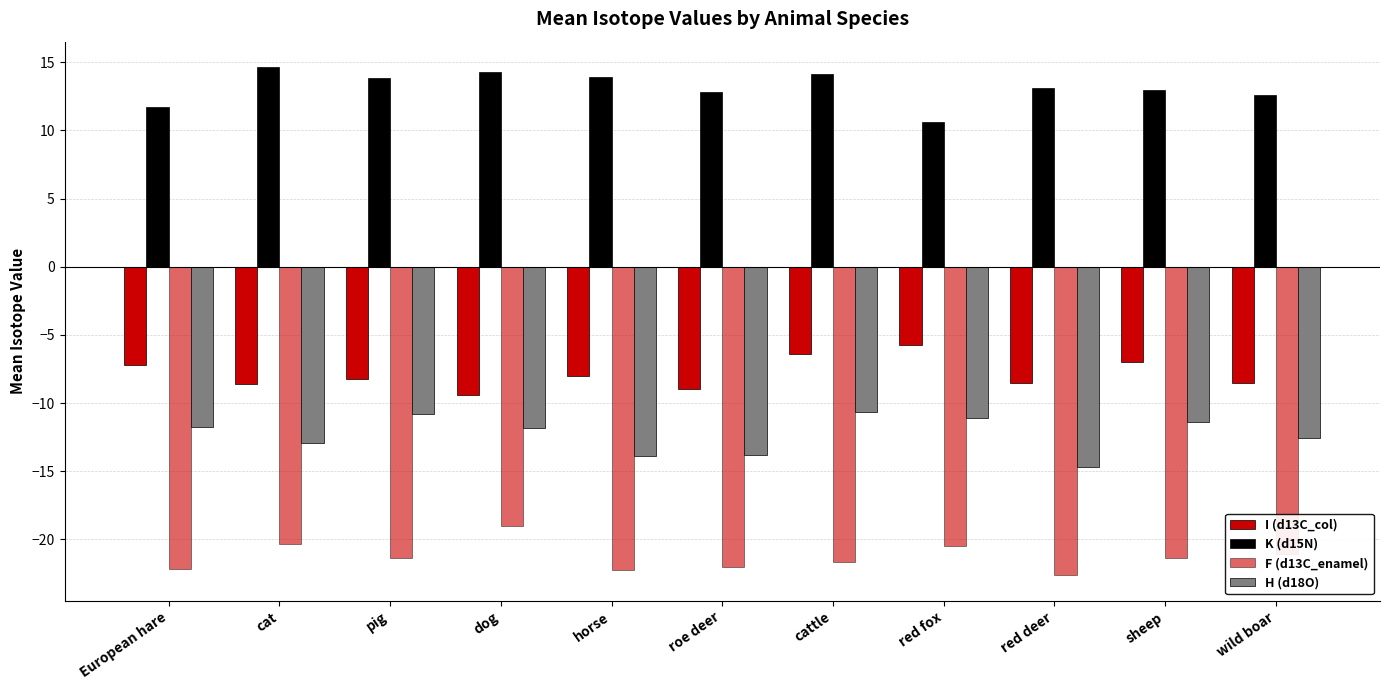

List the labels in order of H (d18O) value, largest first.

cattle, pig, red fox, sheep, European hare, dog, wild boar, cat, roe deer, horse, red deer